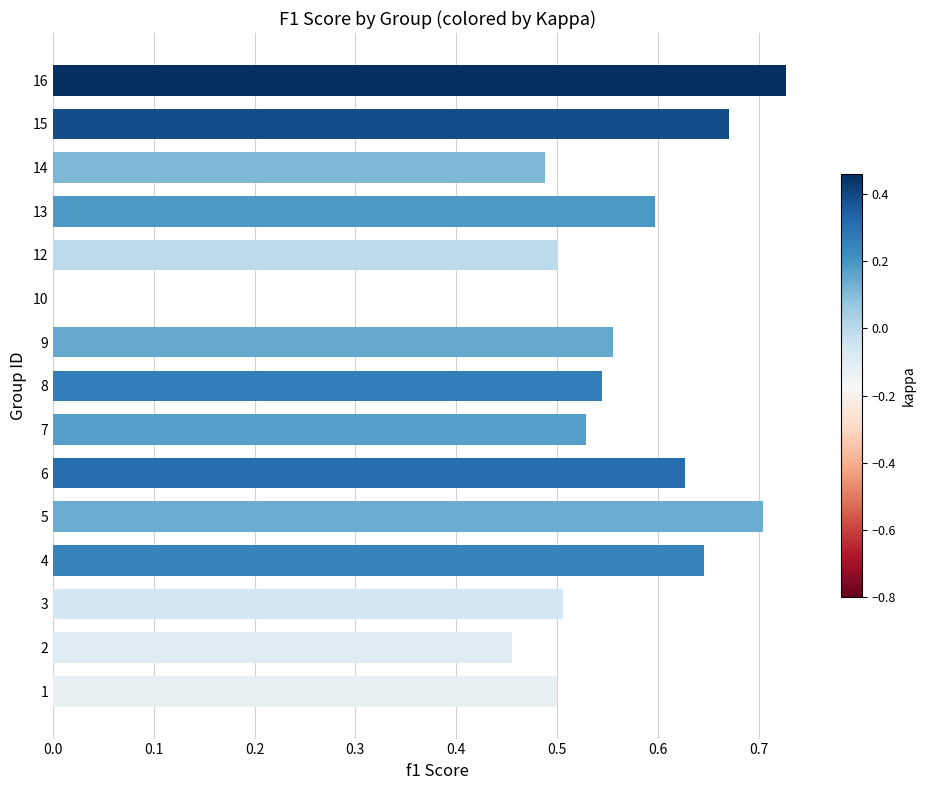

The value at 5 is 0.7. True or false?

True